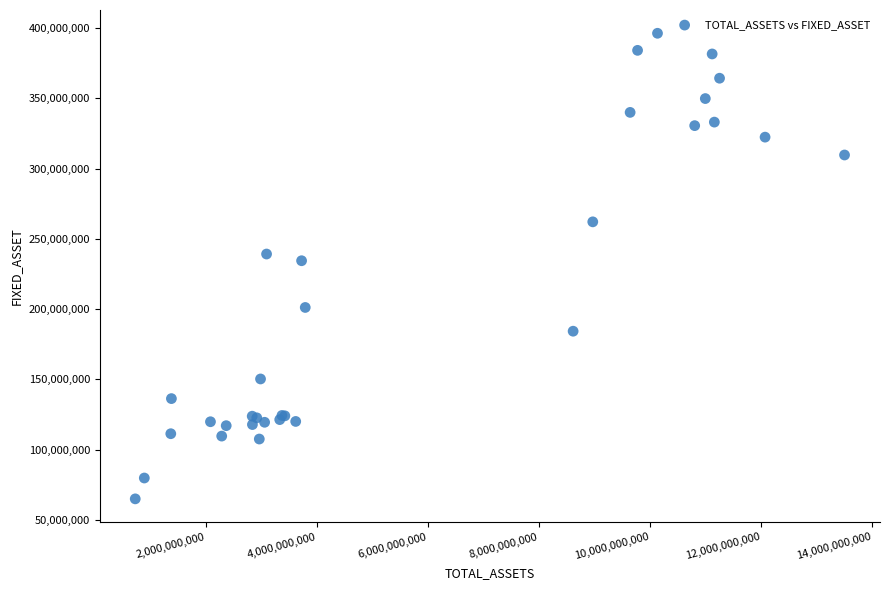

What Y value in the scatter plot is closest to 230602264?

234400952.6